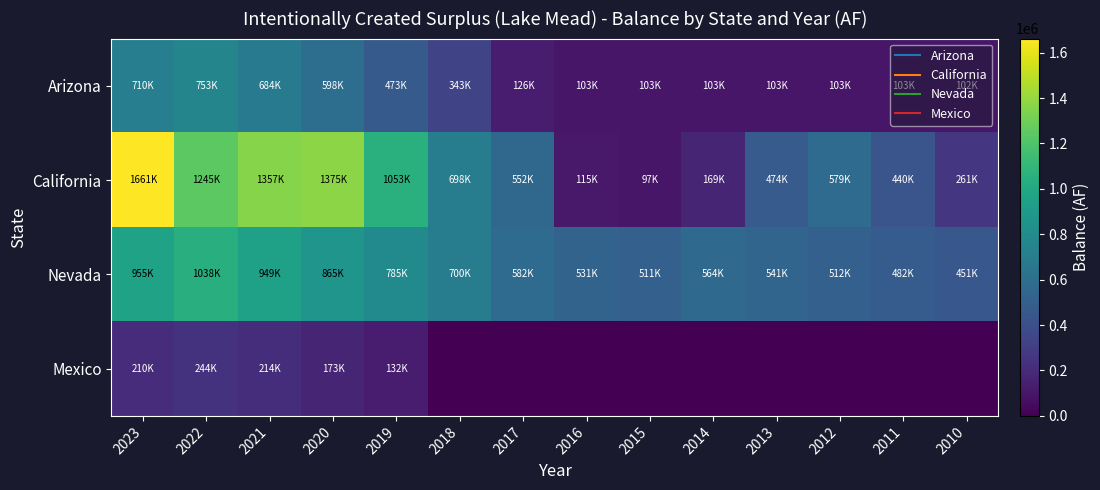

Reading left to right, list all the values displayed in this chart.

Arizona: 2023=710589	2022=753423	2021=684201	2020=598742	2019=473504	2018=343052	2017=126800	2016=103050	2015=103050	2014=103050	2013=103050	2012=103050	2011=103050	2010=102094
California: 2023=1661832	2022=1245693	2021=1357085	2020=1375871	2019=1053210	2018=698432	2017=552378	2016=115066	2015=97791	2014=169085	2013=474063	2012=579786	2011=440678	2010=261990
Nevada: 2023=955543	2022=1038765	2021=949658	2020=865741	2019=785913	2018=700448	2017=582313	2016=531562	2015=511023	2014=564765	2013=541051	2012=512804	2011=482672	2010=451257
Mexico: 2023=210975	2022=244975	2021=214975	2020=173975	2019=132975	2018=0	2017=0	2016=0	2015=0	2014=0	2013=0	2012=0	2011=0	2010=0